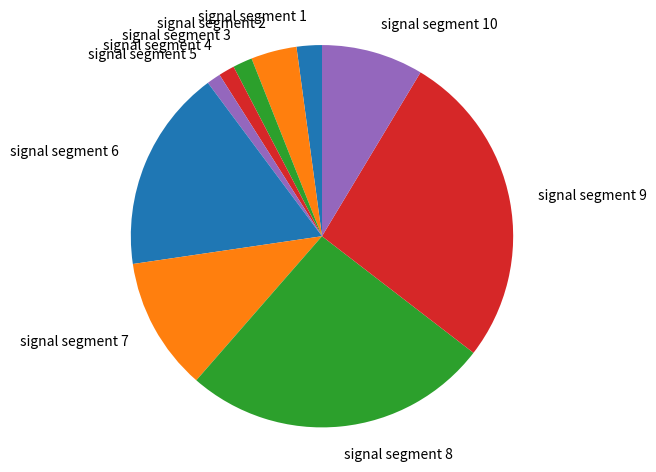

Which category has the biggest portion of the pie?

signal segment 9